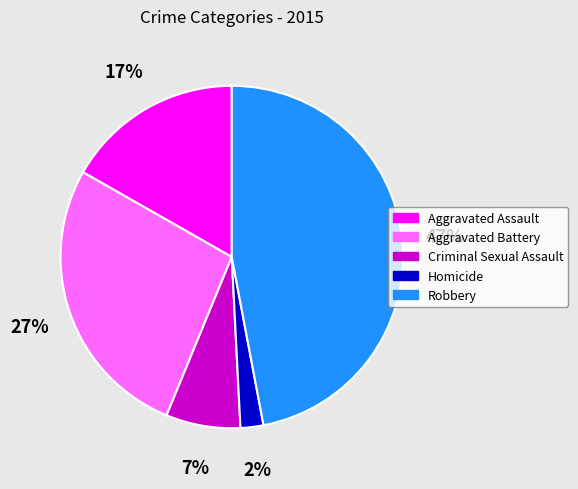

Which has a higher value, Criminal Sexual Assault or Homicide?

Criminal Sexual Assault